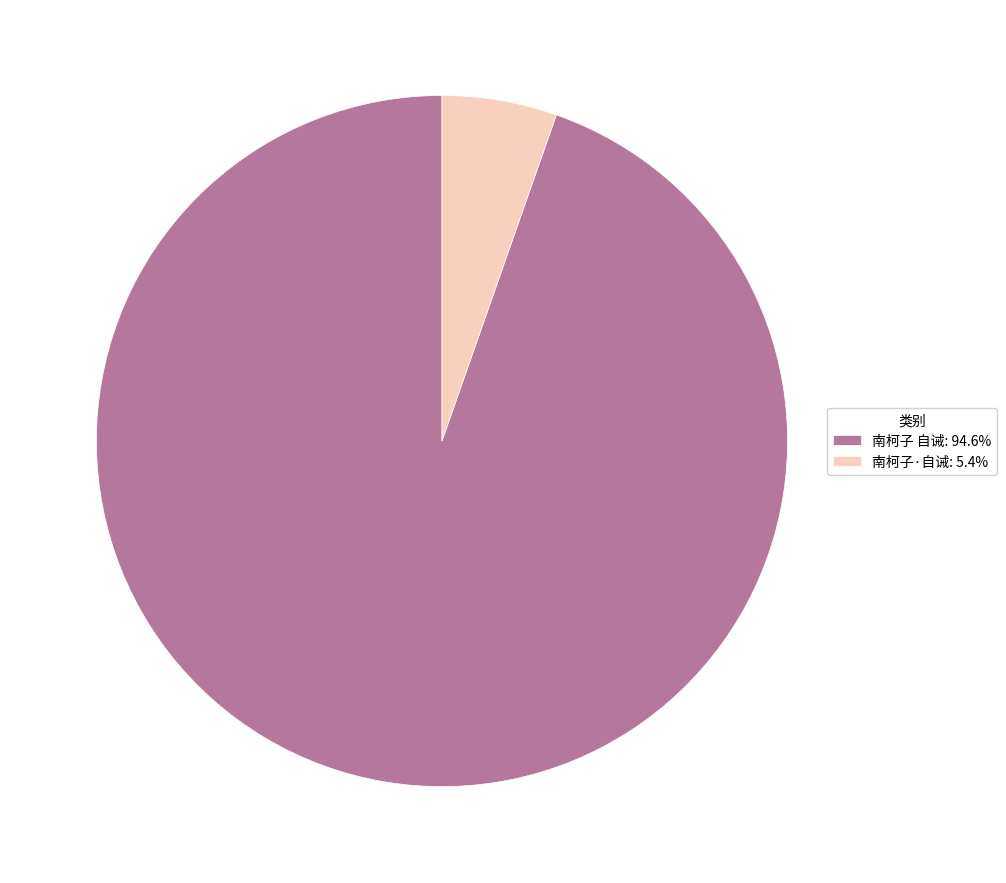

Approximately how many times larger is the value at 南柯子 自诫: 94.6% compared to 南柯子·自诫: 5.4%?

17.6